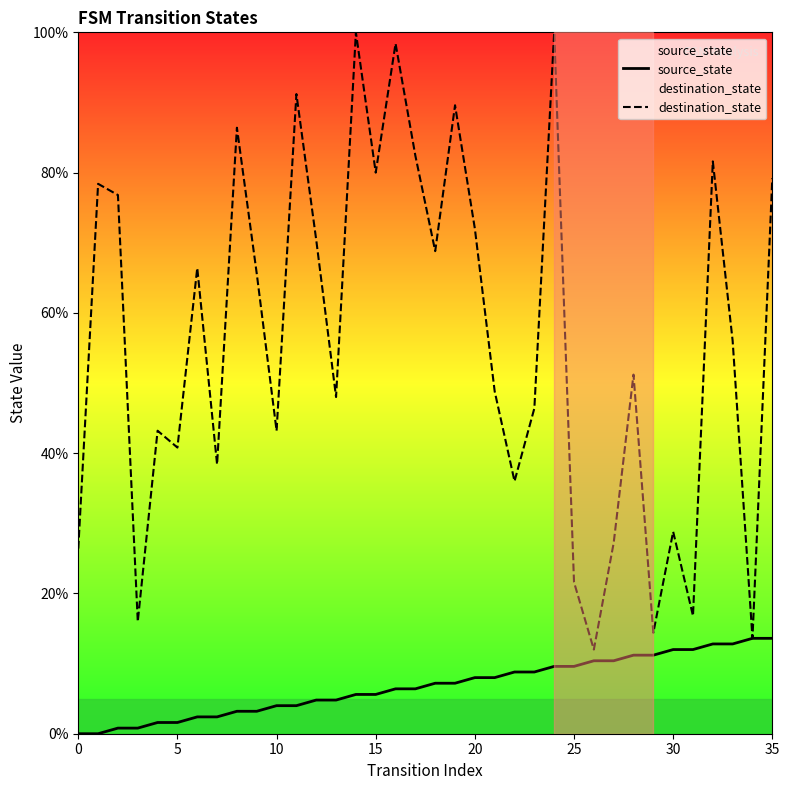

Which series has the largest range (max minus min)?

destination_state